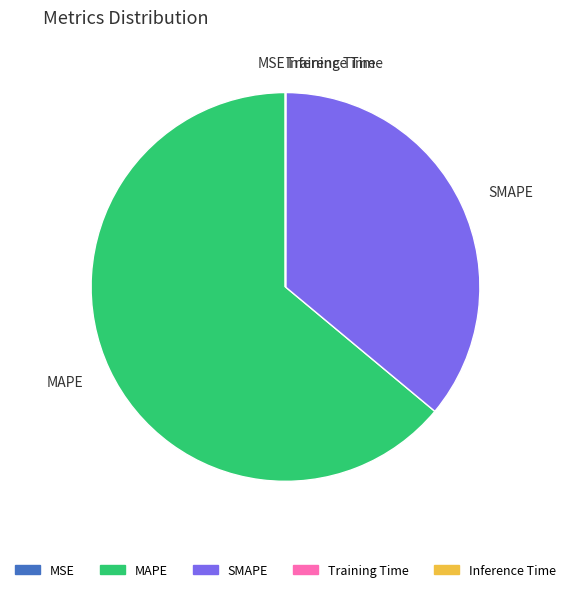

Is it true that SMAPE is 22% of the pie?

False